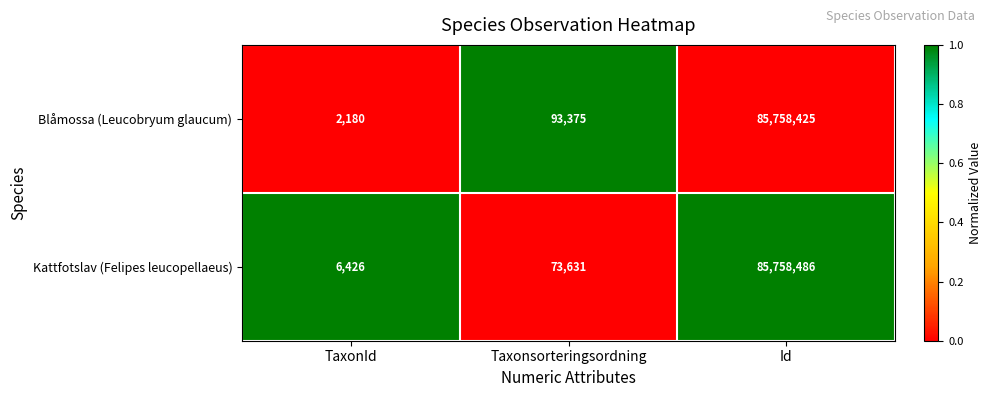

Reading left to right, list all the values displayed in this chart.

Blåmossa (Leucobryum glaucum): TaxonId=2180	Taxonsorteringsordning=93375	Id=85758425
Kattfotslav (Felipes leucopellaeus): TaxonId=6426	Taxonsorteringsordning=73631	Id=85758486